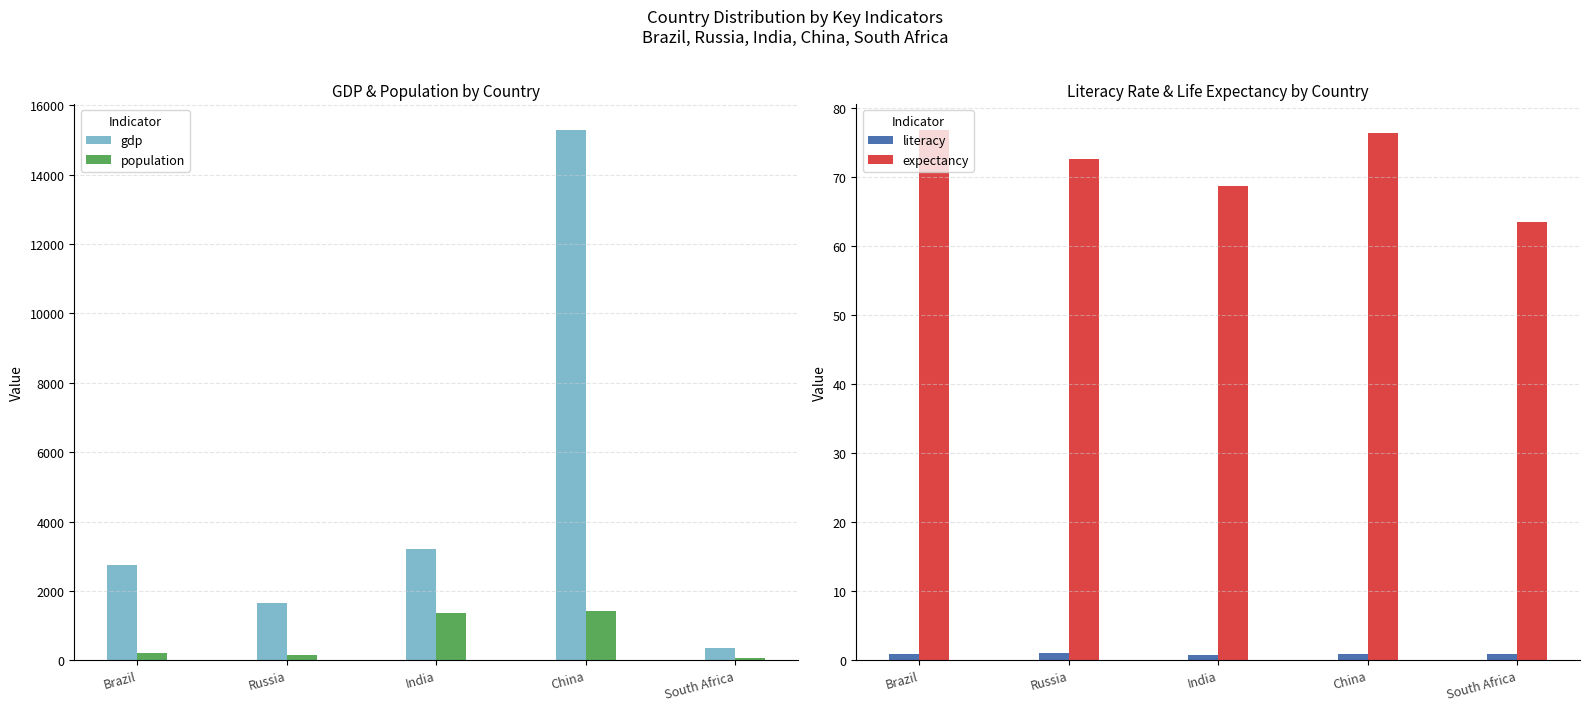

Count the number of data series in this chart.

4